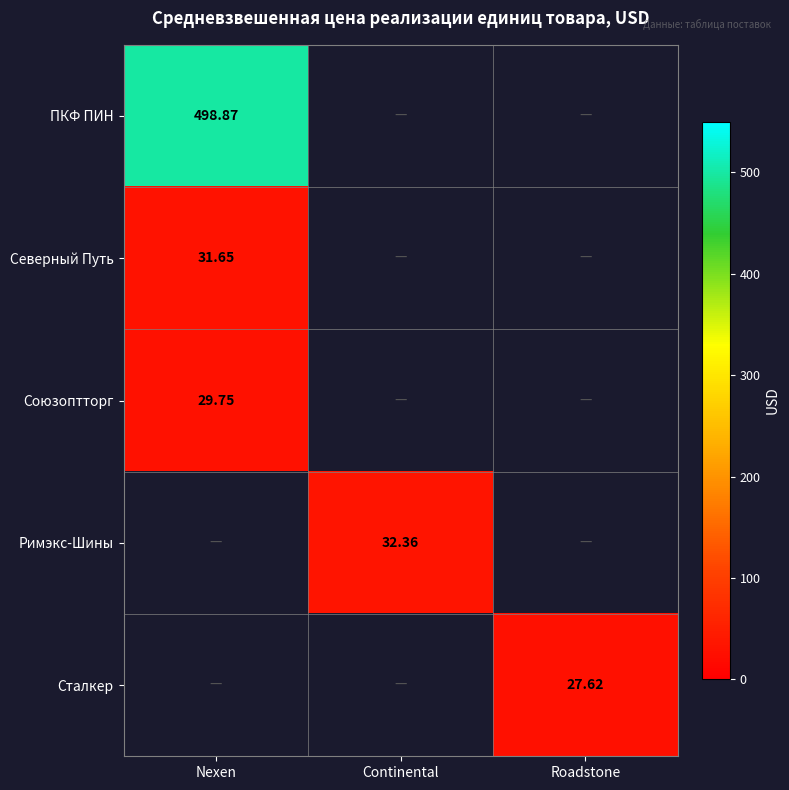

Which category has the highest value in the Северный Путь series?

Nexen